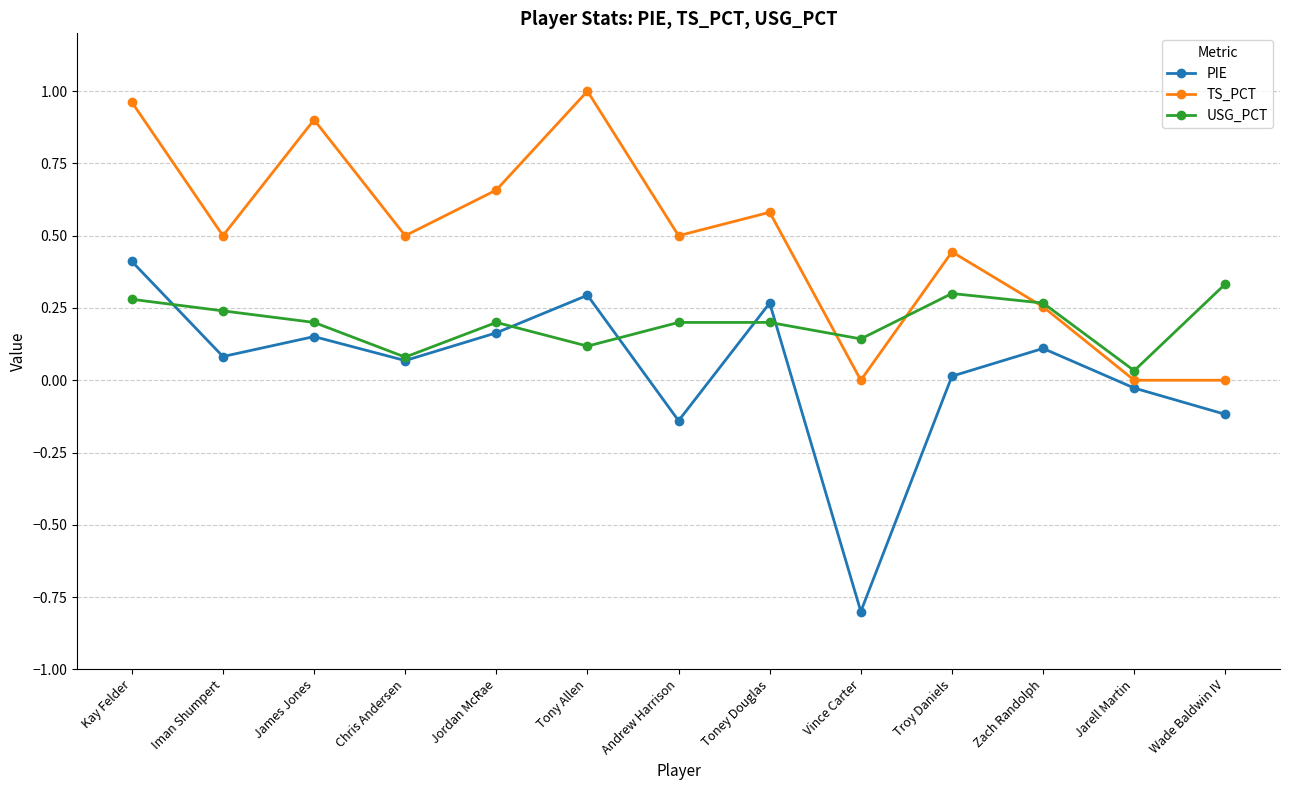

Between James Jones and Jordan McRae, which series saw the biggest shift?

TS_PCT